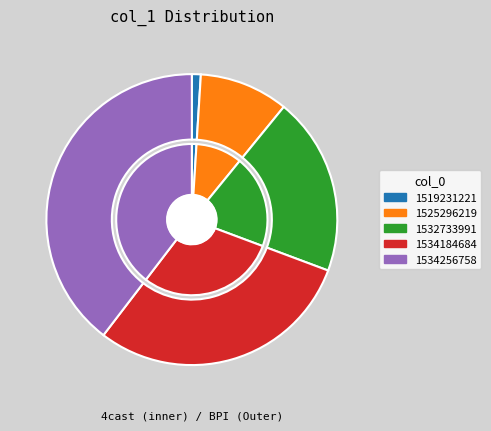

What percentage is the 1534256758 slice, to the nearest percent?

40%